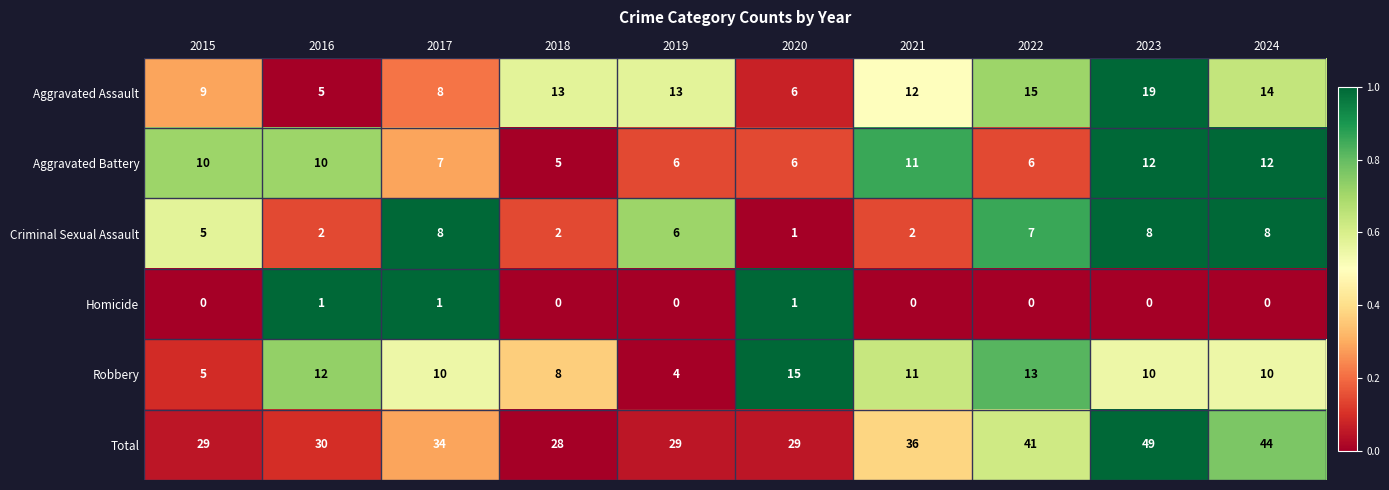

What is the maximum value shown in the chart?

49